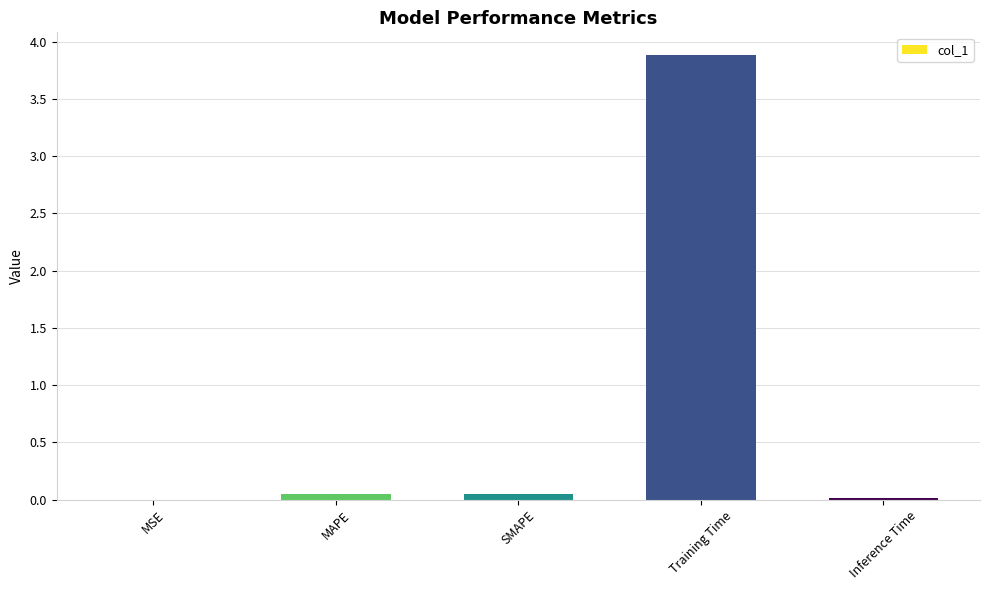

What is the maximum value shown in the chart?

3.9